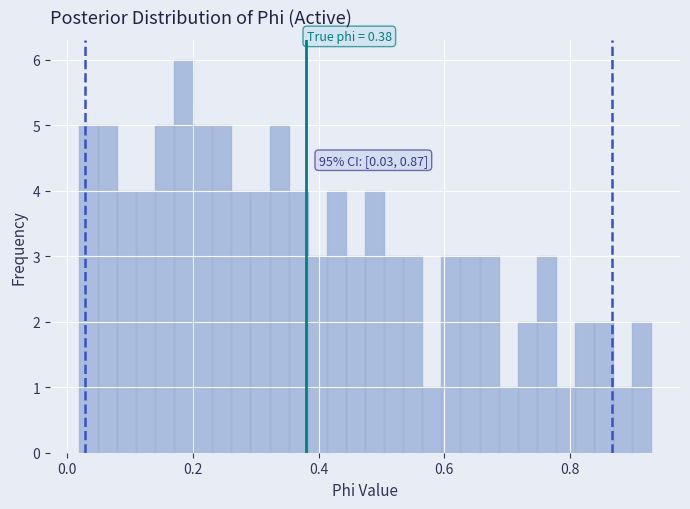

Around what value on the x-axis is the tallest bar? Give the approximate position of its centre, as read against the axis.

0.18